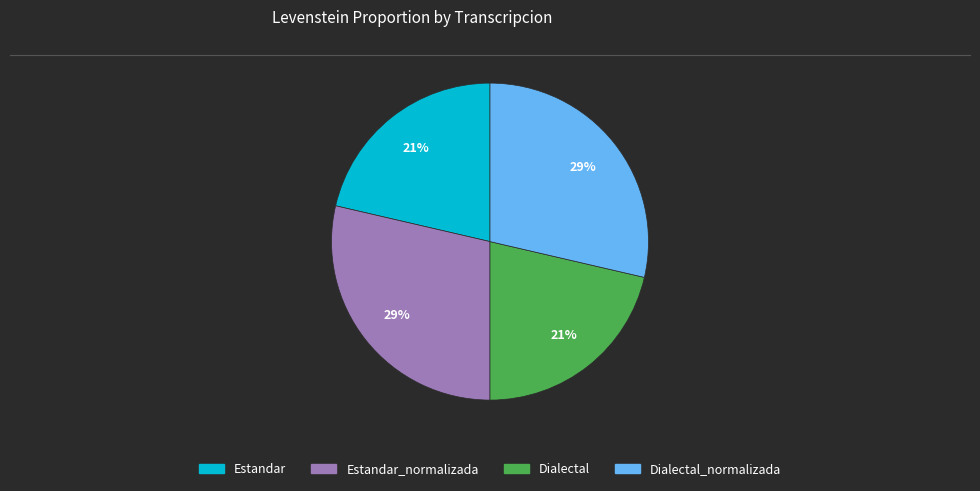

Is there any slice that represents more than half of the pie?

No